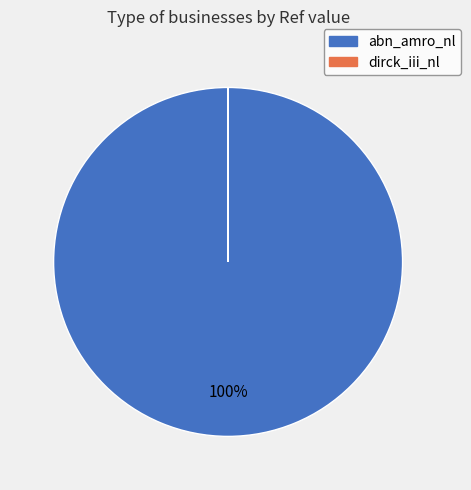

Is abn_amro_nl the majority of the pie?

Yes